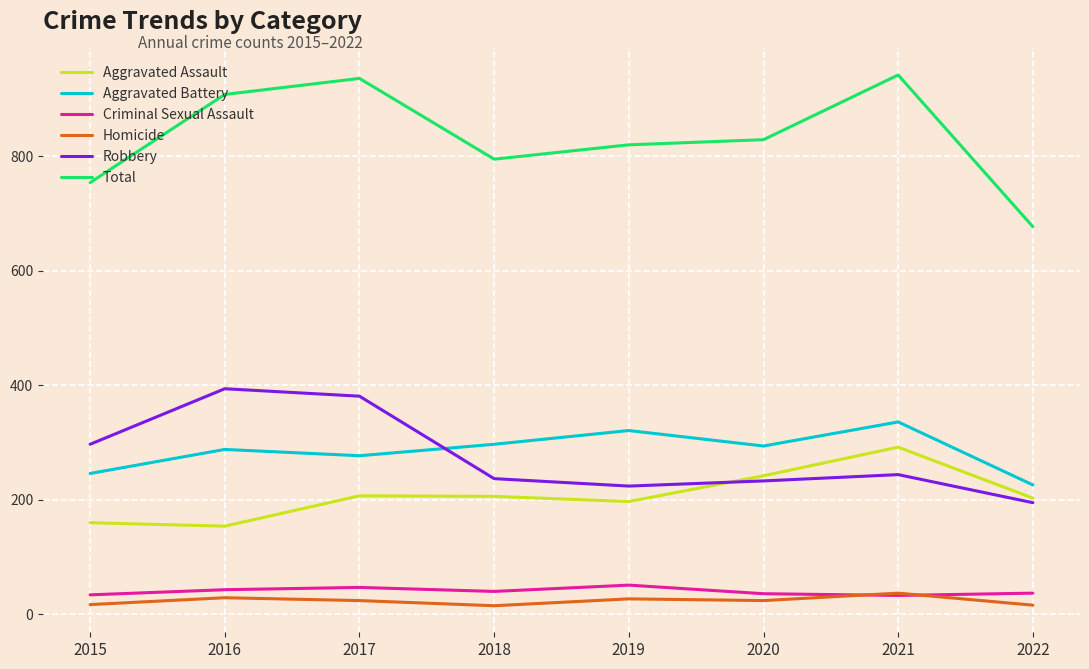

What is the maximum value for Homicide?

37